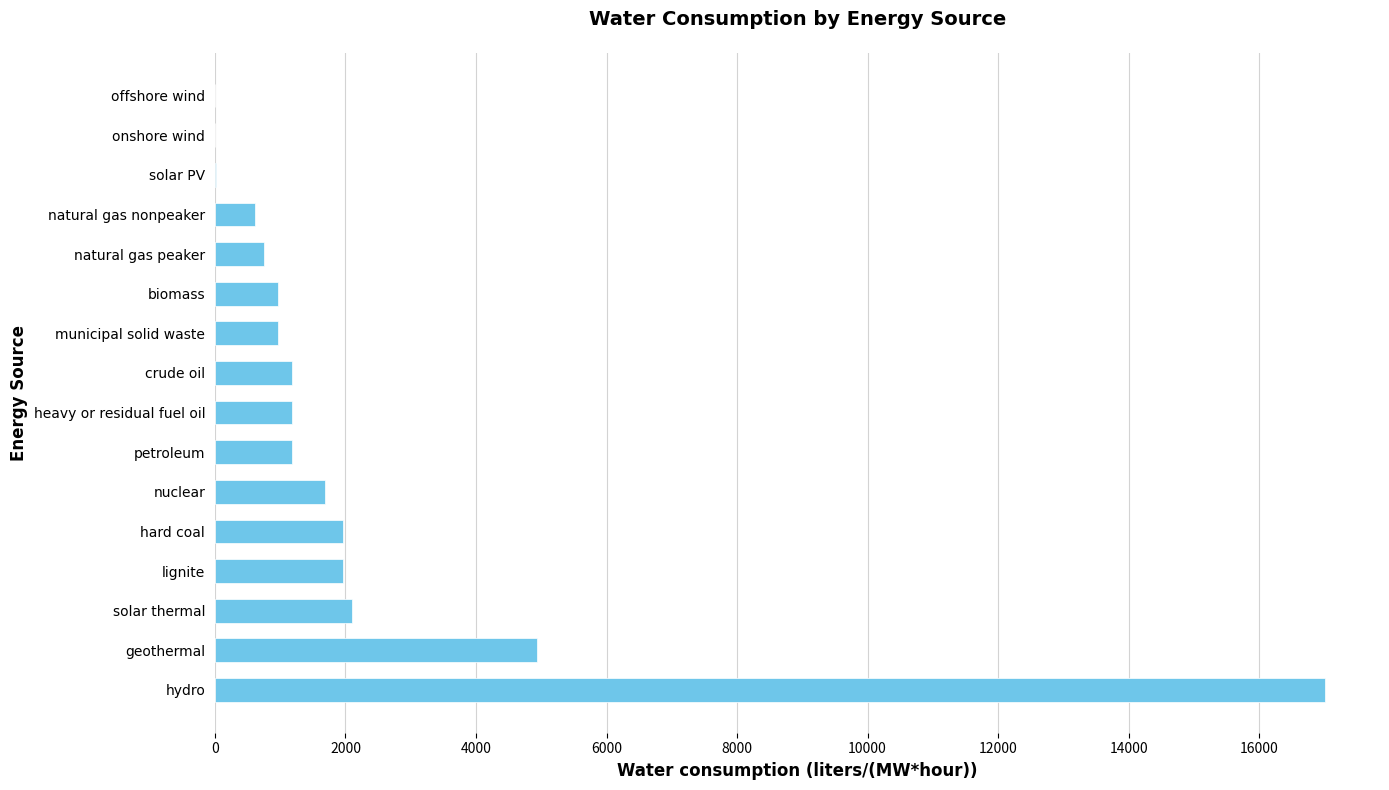

The value at municipal solid waste is 971.7. True or false?

True